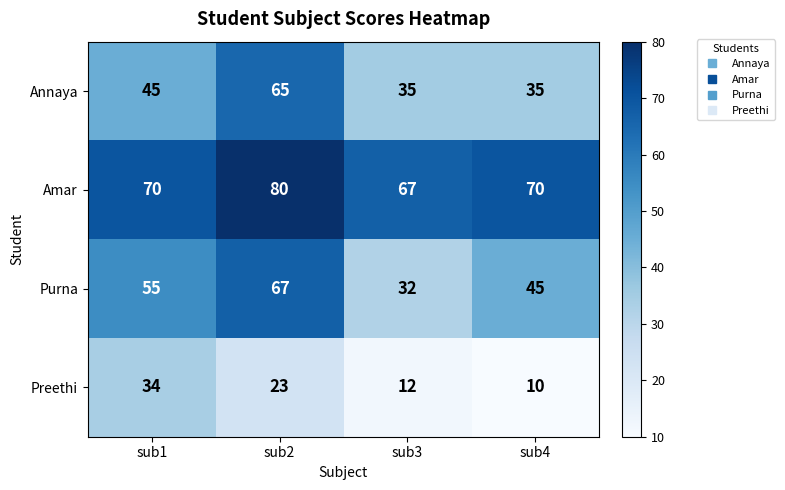

How many categories are shown in the chart?

4